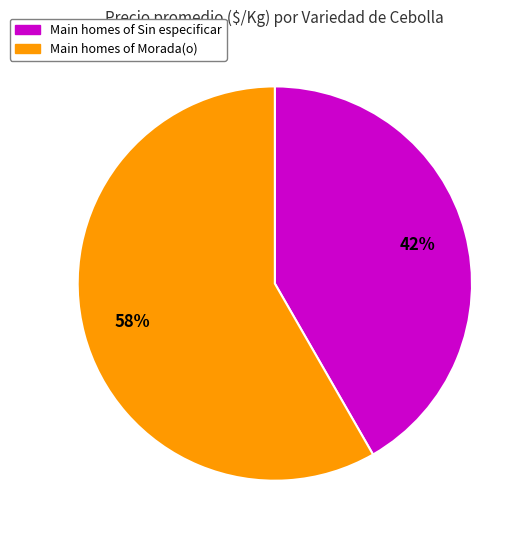

How many slices are in this pie chart?

2